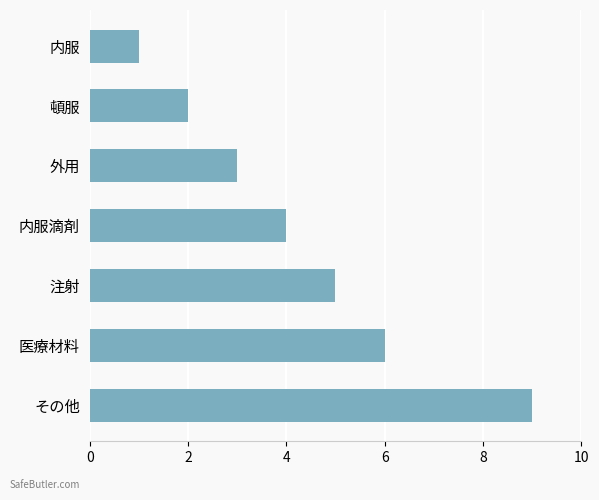

The value at 内服滴剤 is 5. True or false?

False